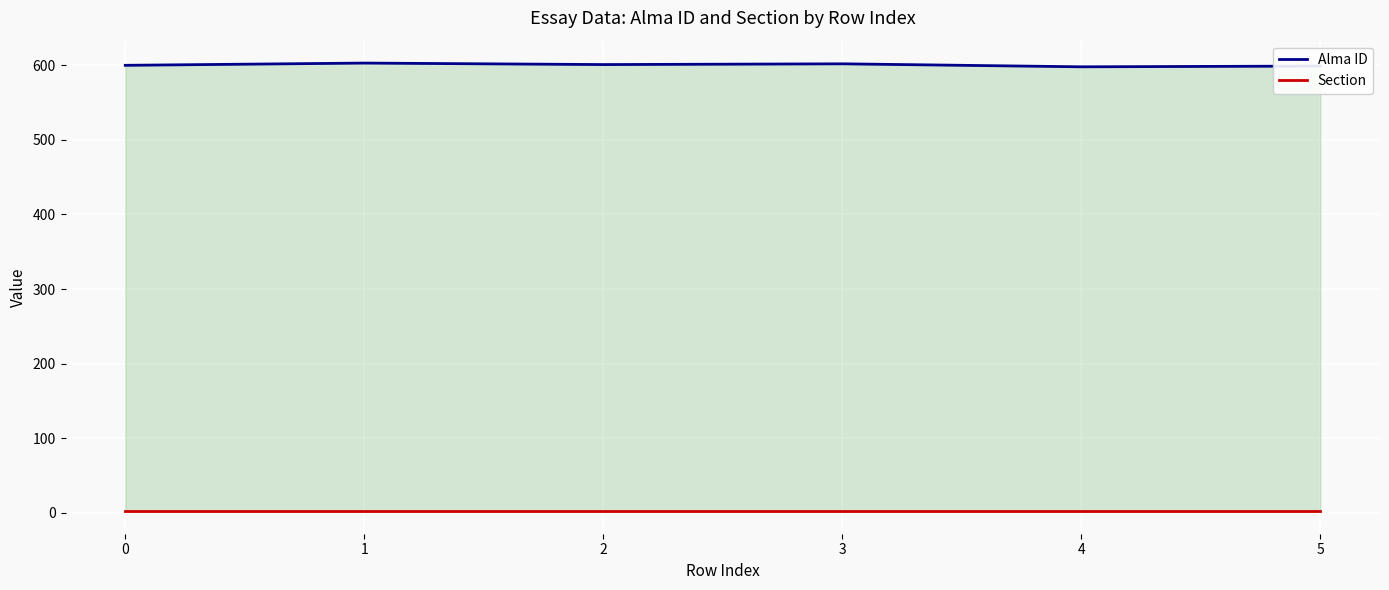

What value does the Alma ID series have at 2?

601